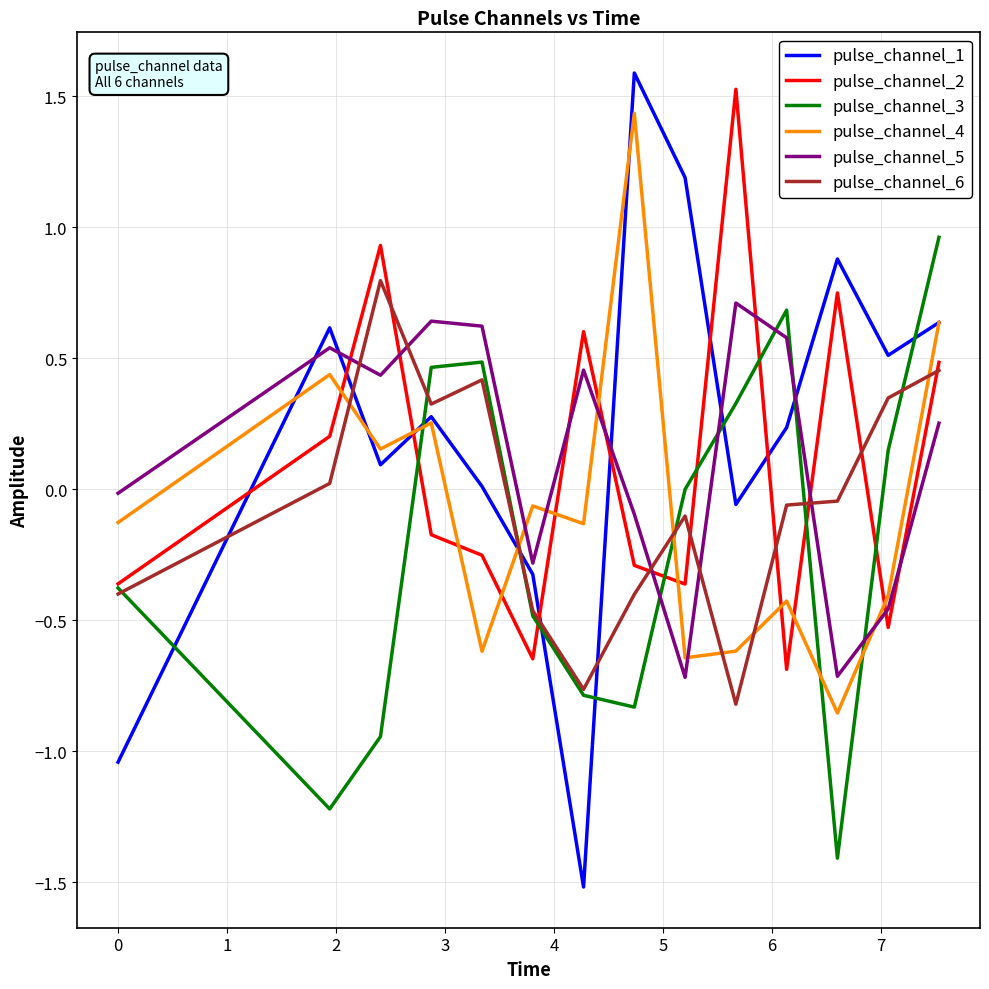

Which series has the largest range (max minus min)?

pulse_channel_1